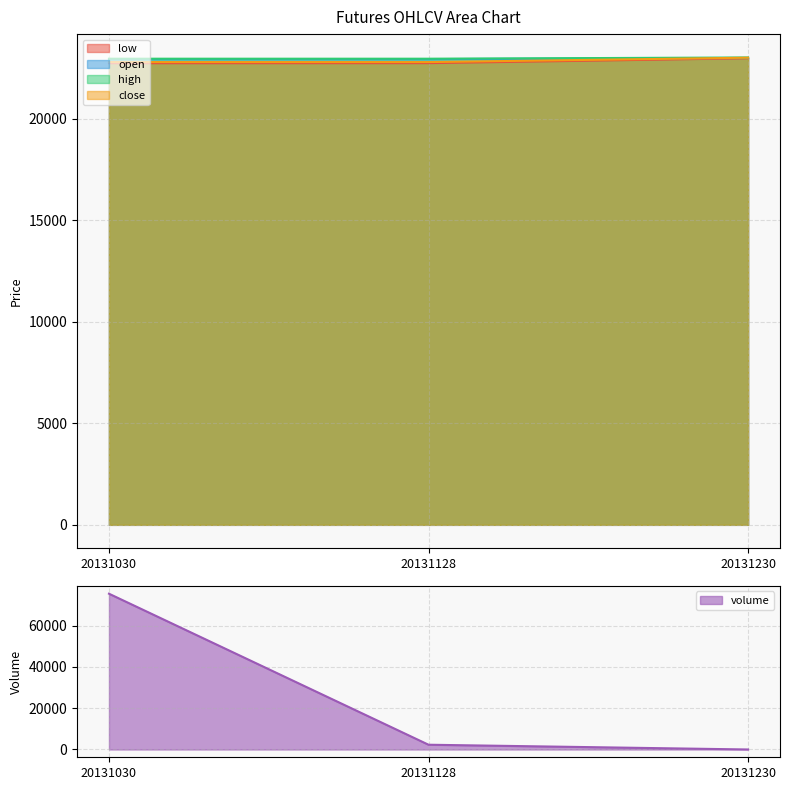

Rank the series by their maximum value, from lowest to highest.

low, open, close, high, volume